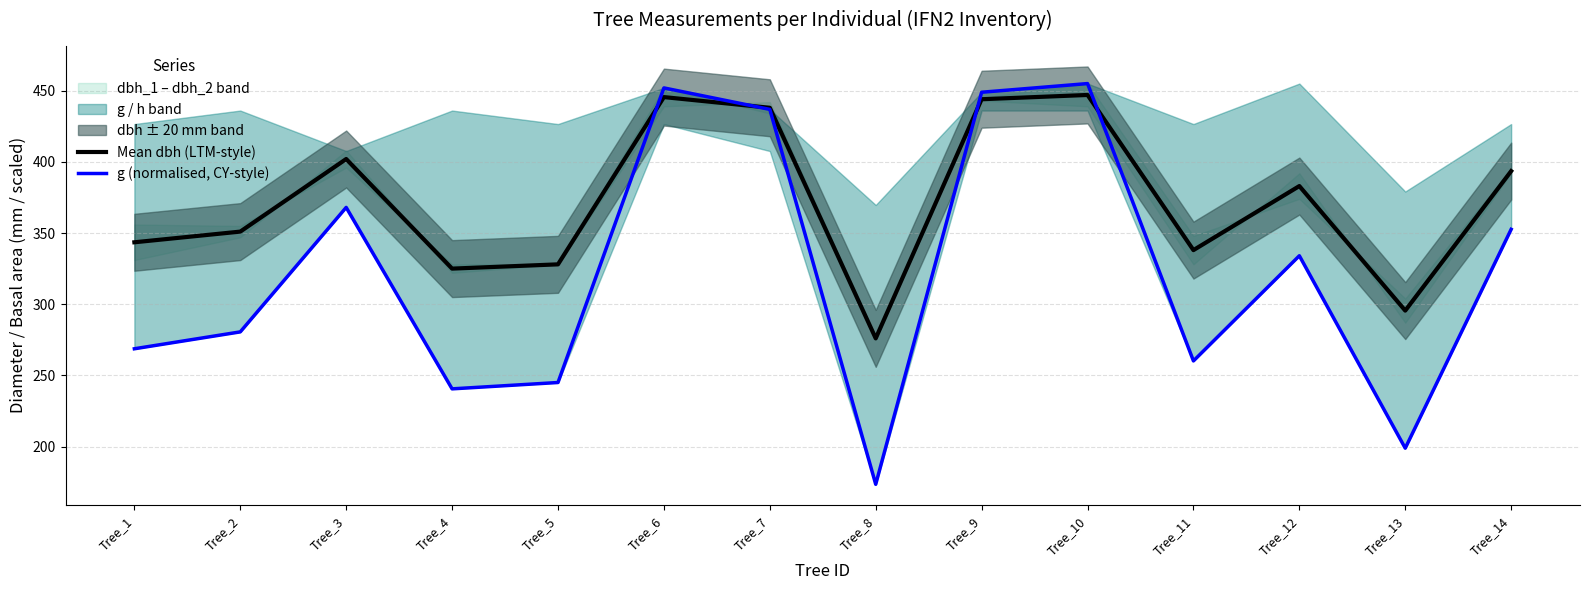

At which category is the sum across all series the highest?

Tree_10